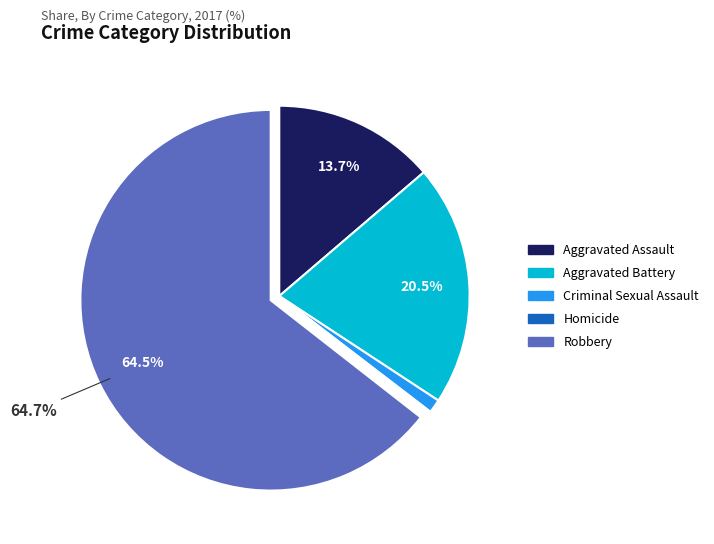

How many segments does this pie chart have?

5